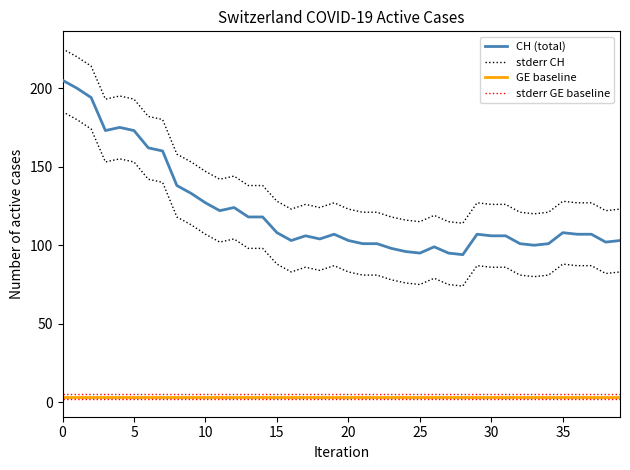

What is the minimum value shown in the chart?

3.5